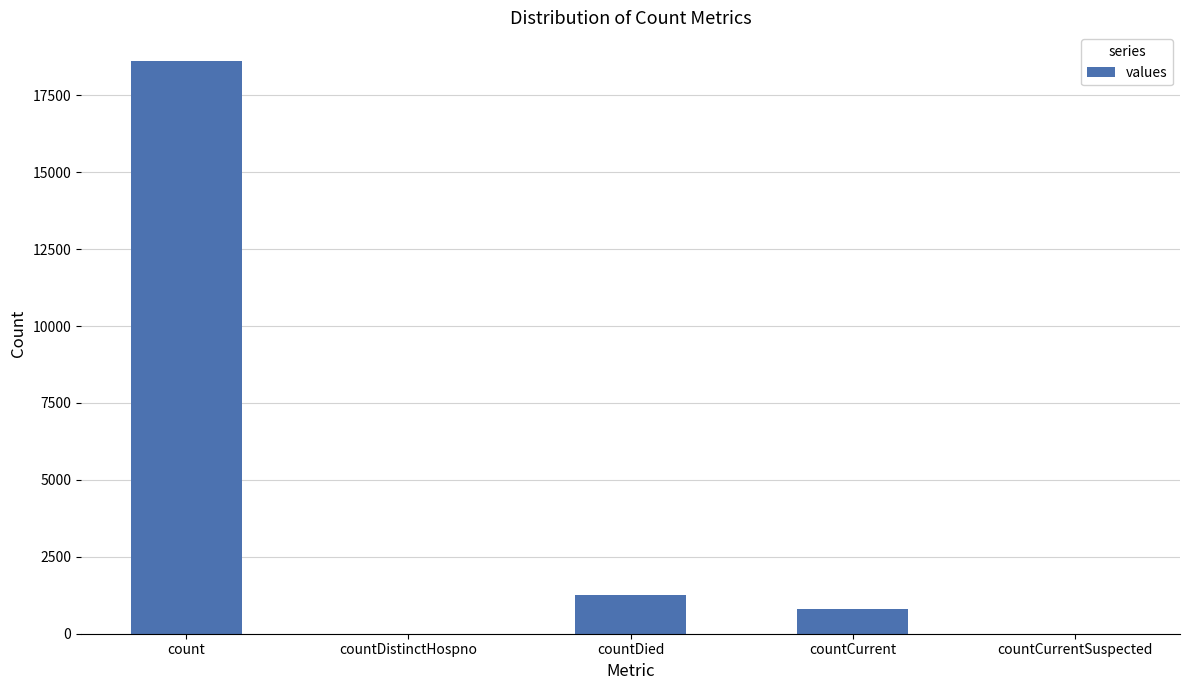

How many categories are shown in the chart?

5